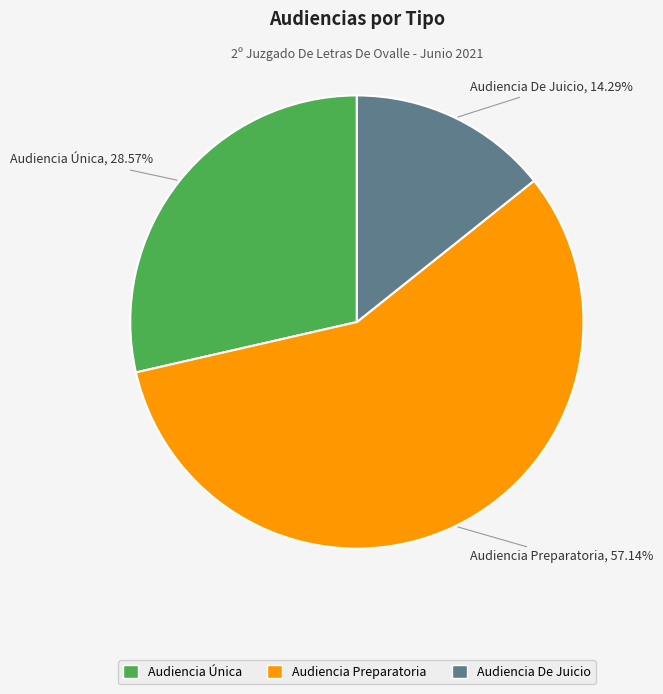

True or false: Audiencia Preparatoria accounts for 57% of the total.

True